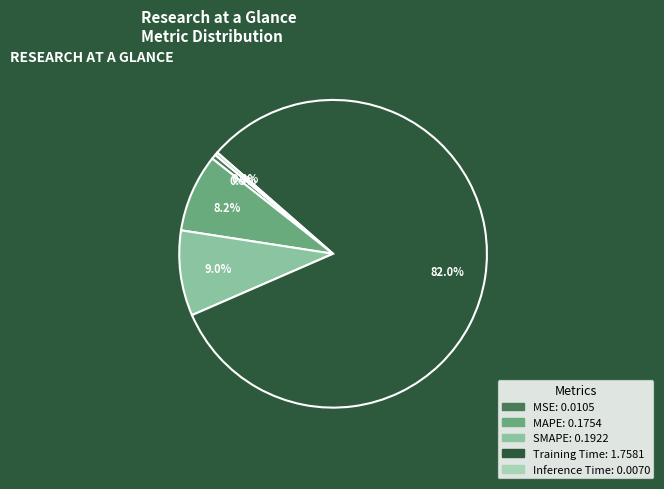

Does Training Time represent more than half of the total?

Yes